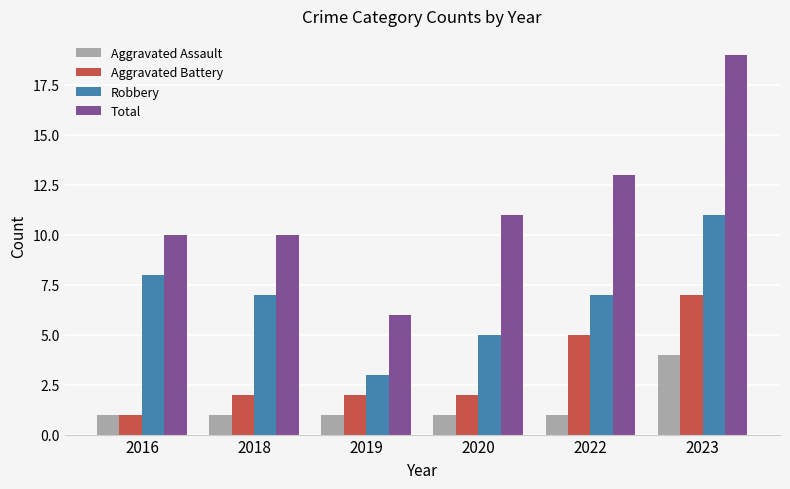

Rank the series by their maximum value, from lowest to highest.

Aggravated Assault, Aggravated Battery, Robbery, Total